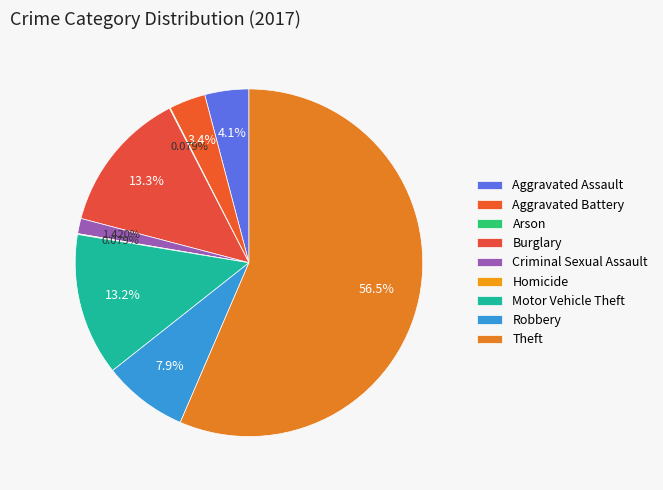

Which slice is the largest?

Theft